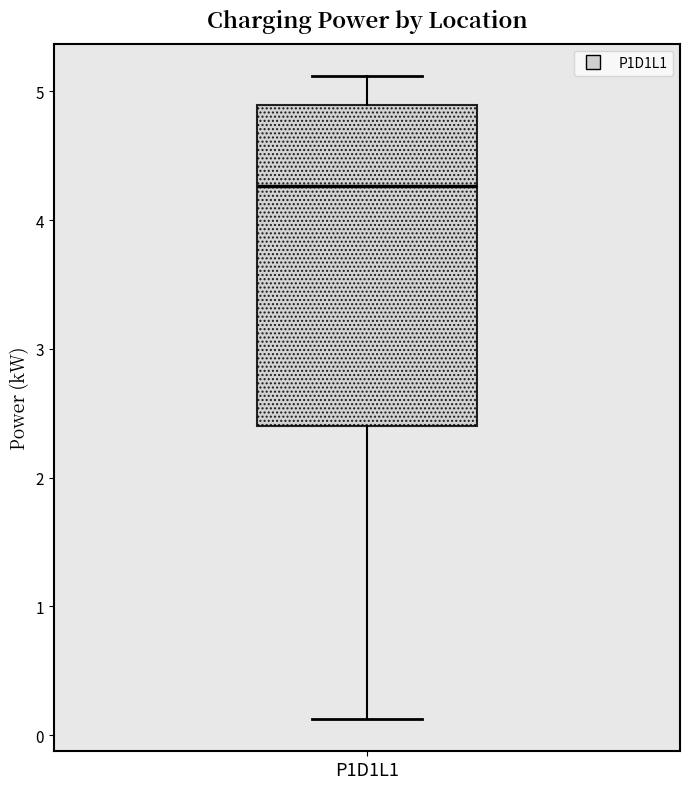

Read this box plot against the y-axis: the position of the median line, the range covered by the box, and the ends of both whiskers. The values are not printed on the chart, so give them approximately, as read against the axis.

median 4.3, box 2.4 to 4.9, whiskers 0.1 to 5.1